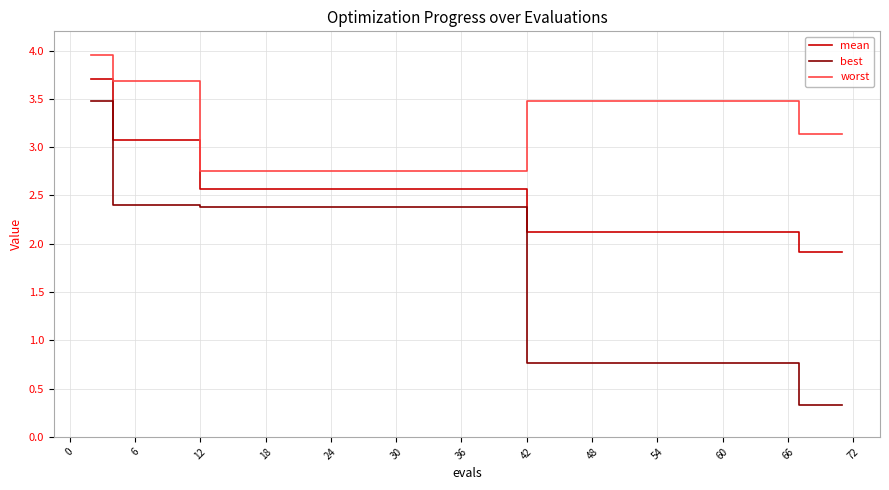

Rank the series by their average value, from highest to lowest.

worst, mean, best